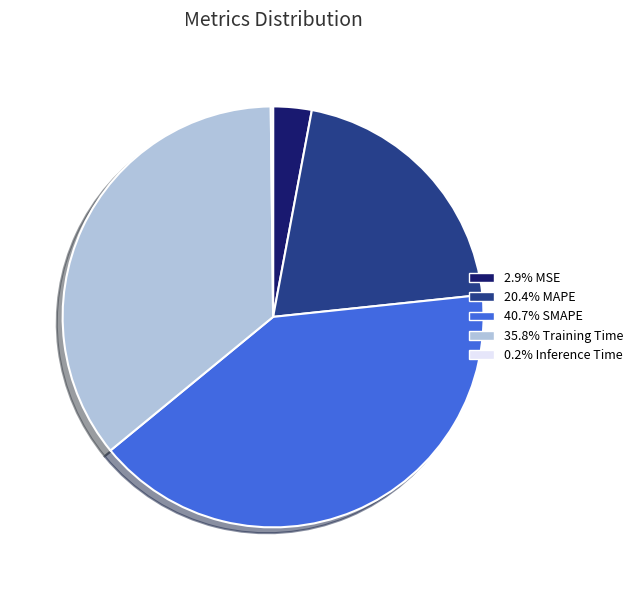

Is there a majority slice in this chart?

No